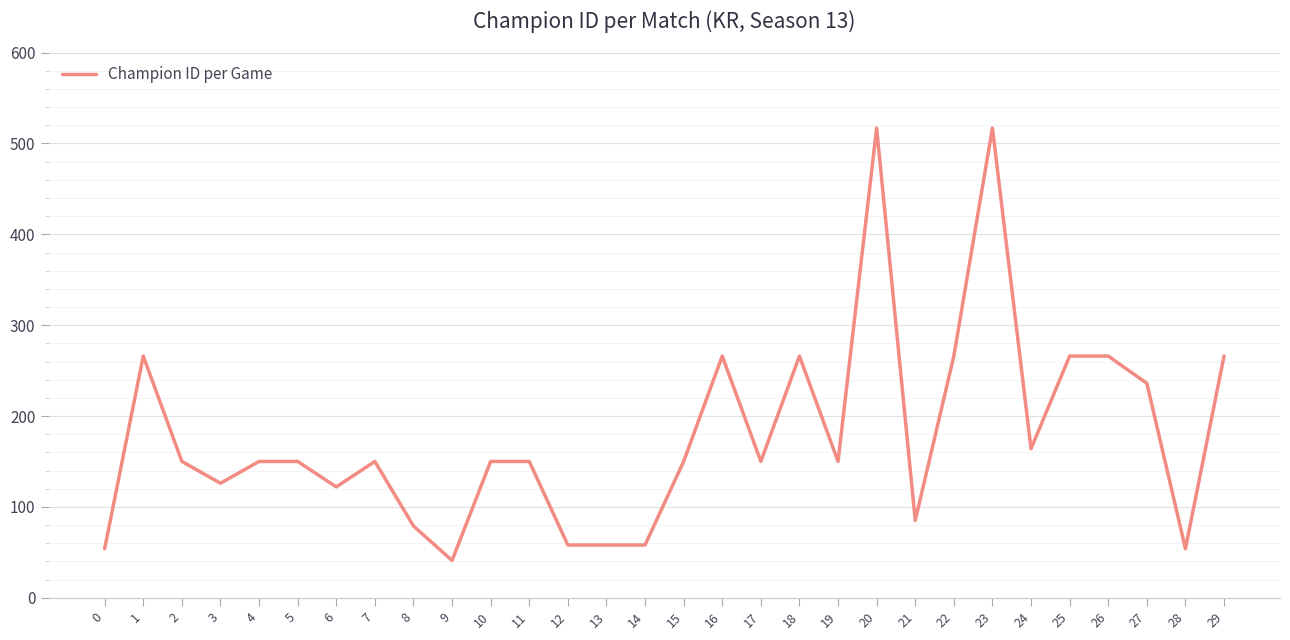

What is the approximate value at 2?

150